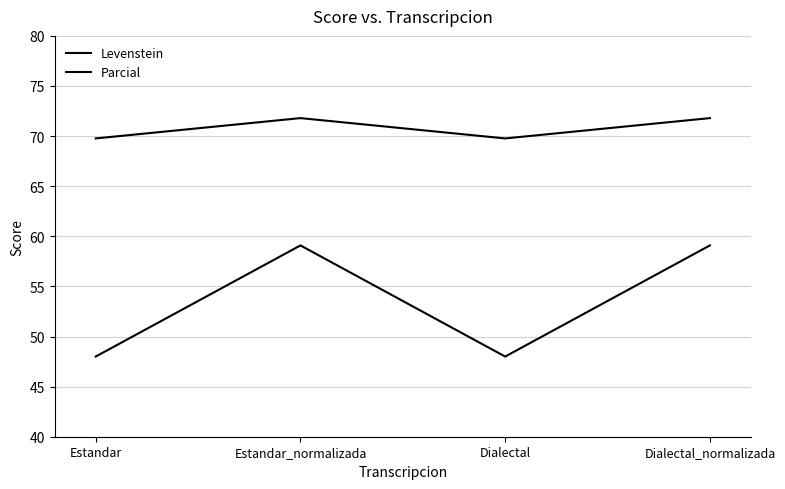

Count the number of data series in this chart.

2